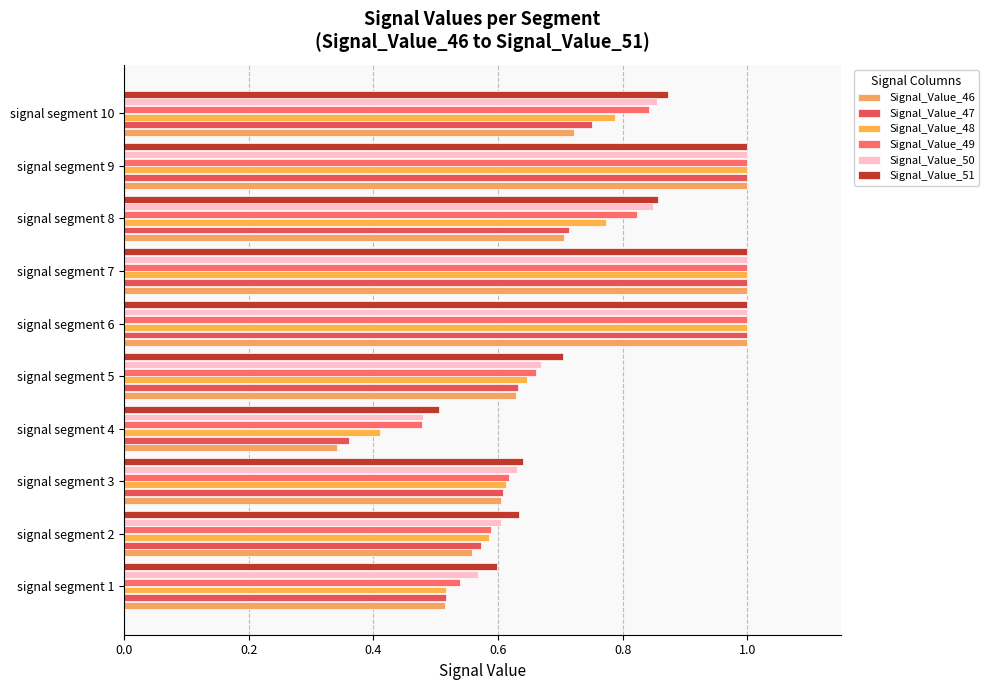

List the series in order of their peak value, lowest first.

Signal_Value_46, Signal_Value_47, Signal_Value_48, Signal_Value_49, Signal_Value_50, Signal_Value_51